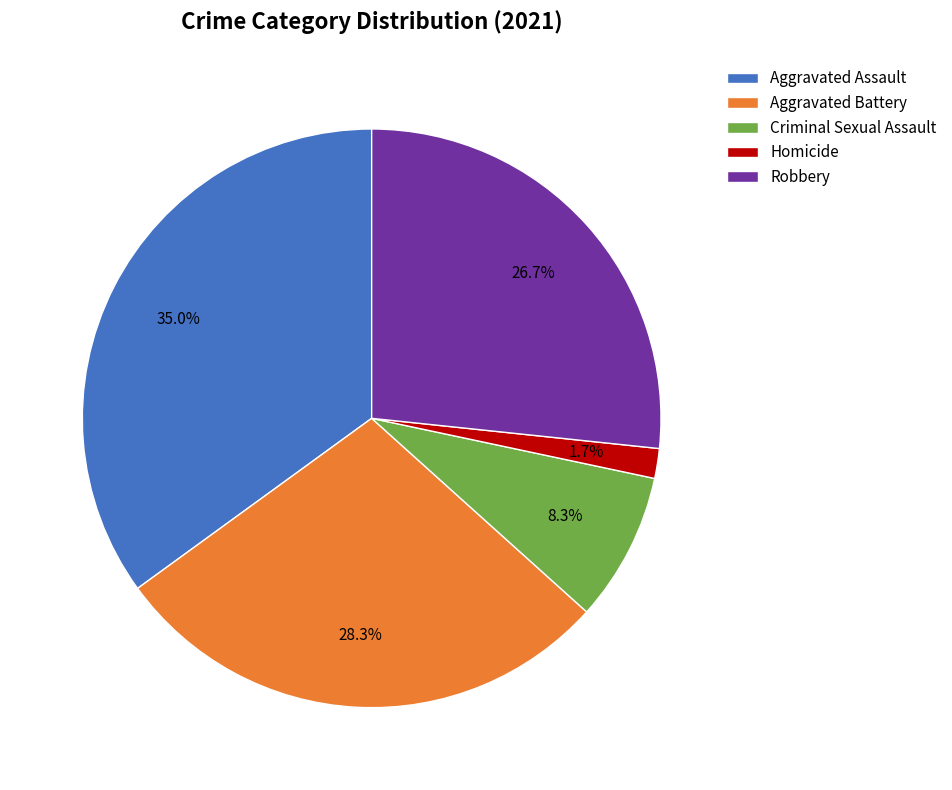

What is the largest slice in the pie chart?

Aggravated Assault